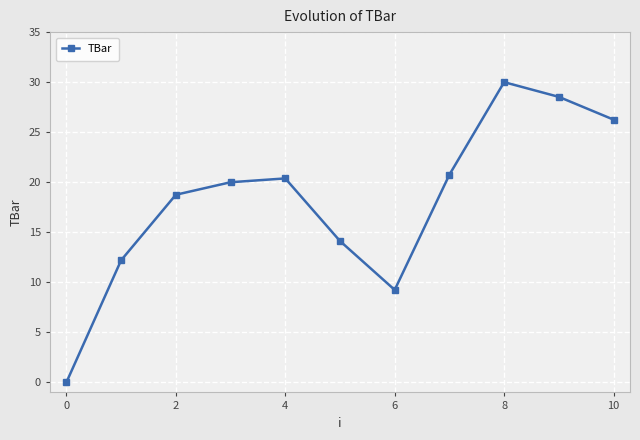

How many points are higher than both their immediate neighbors (excluding endpoints)?

2